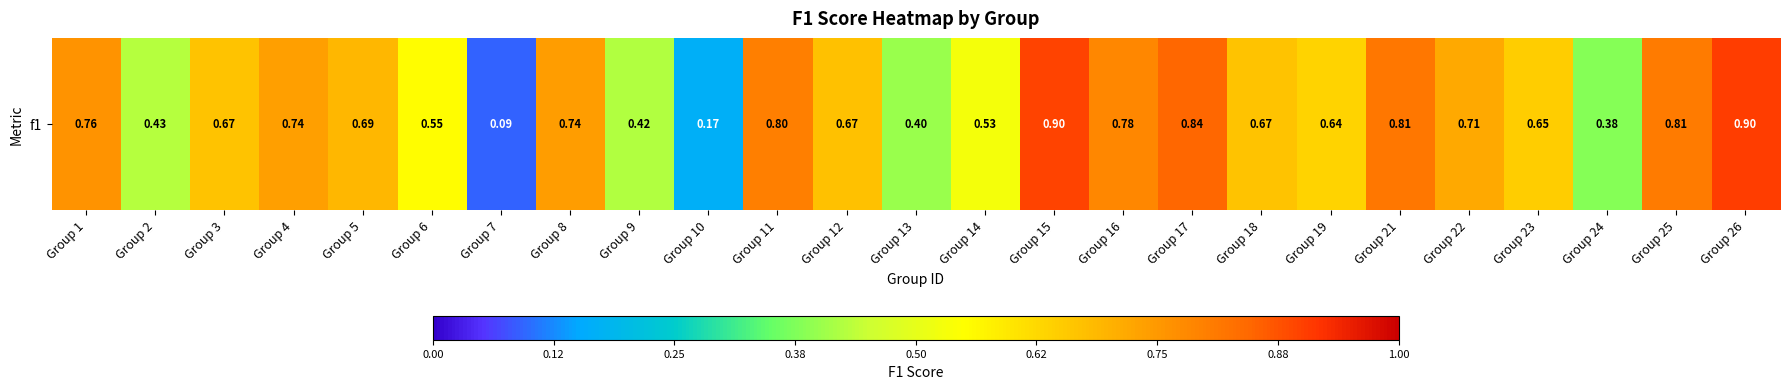

Reading right to left, extract all data points from this chart.

0.9	0.8	0.4	0.6	0.7	0.8	0.6	0.7	0.8	0.8	0.9	0.5	0.4	0.7	0.8	0.2	0.4	0.7	0.1	0.6	0.7	0.7	0.7	0.4	0.8